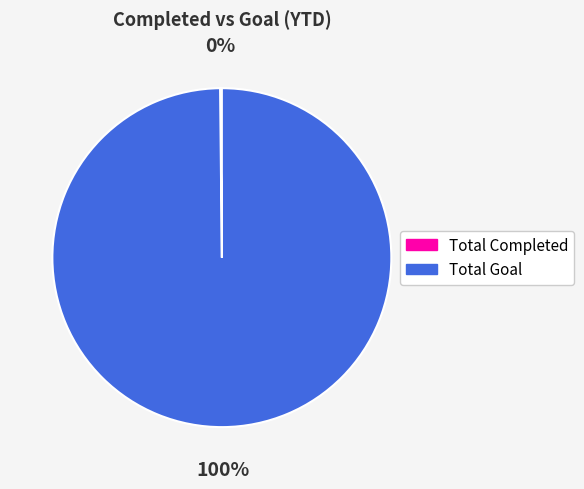

Is Total Goal the majority of the pie?

Yes